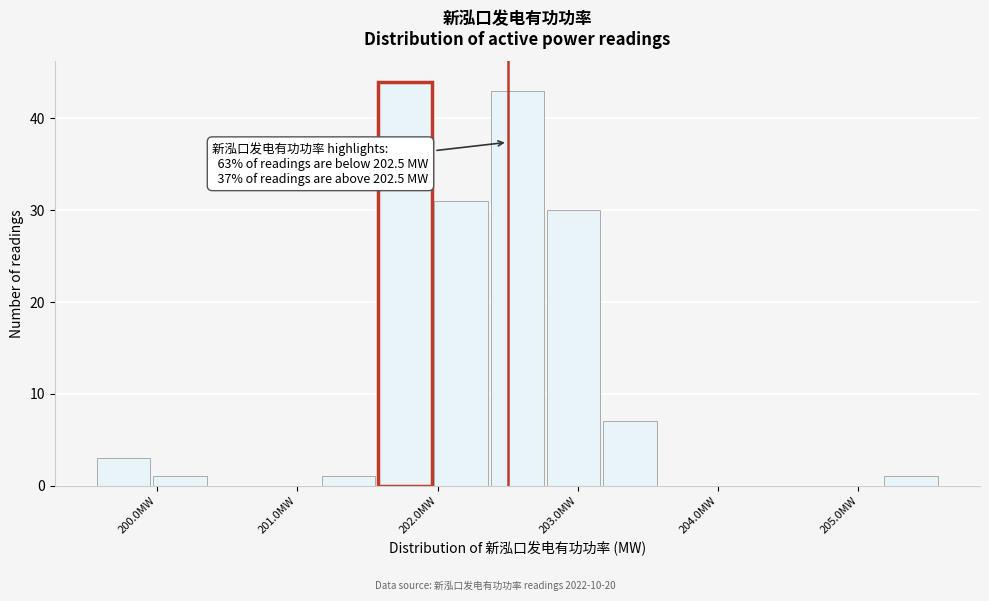

Which range on the x-axis has the tallest bar?

201.6 to 202.0